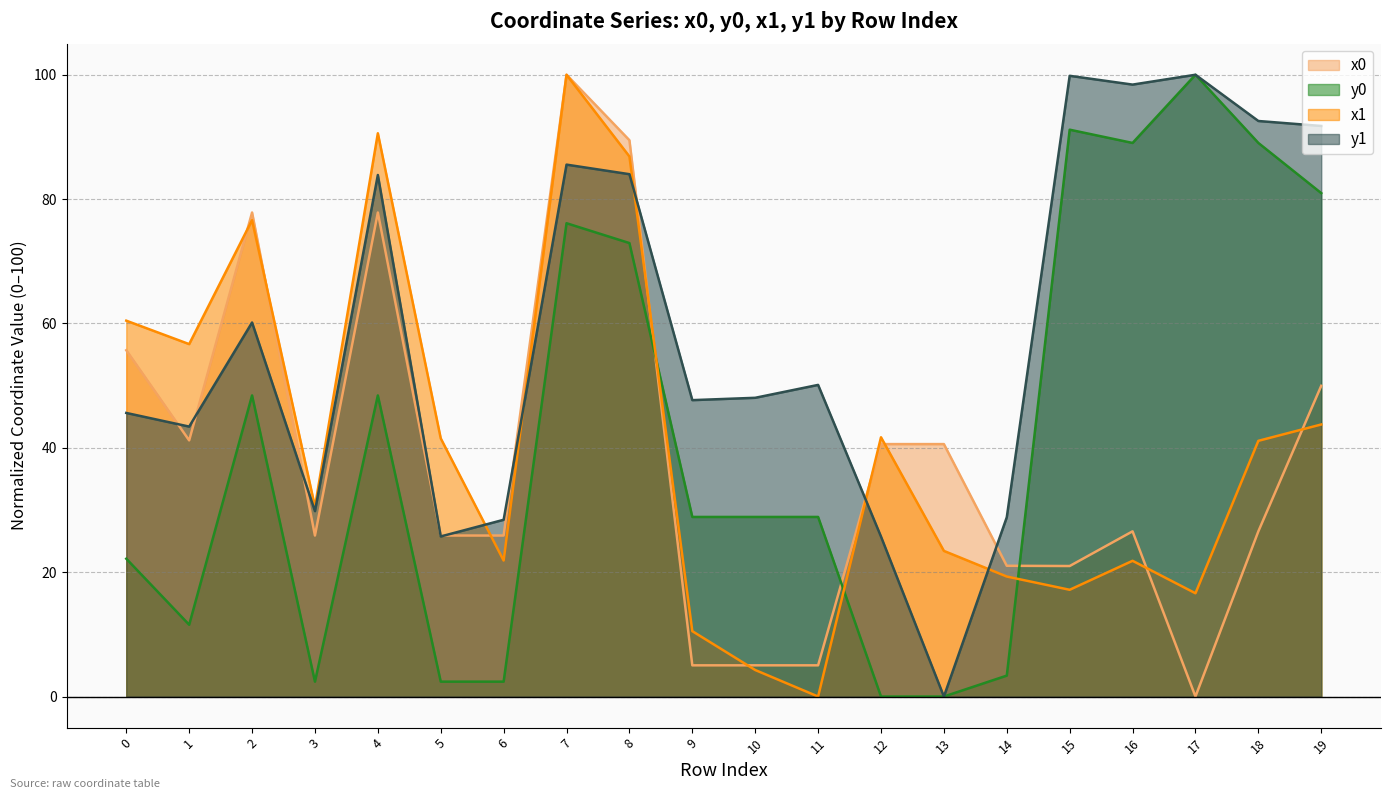

Where is x1 nearest to the value 50?

19